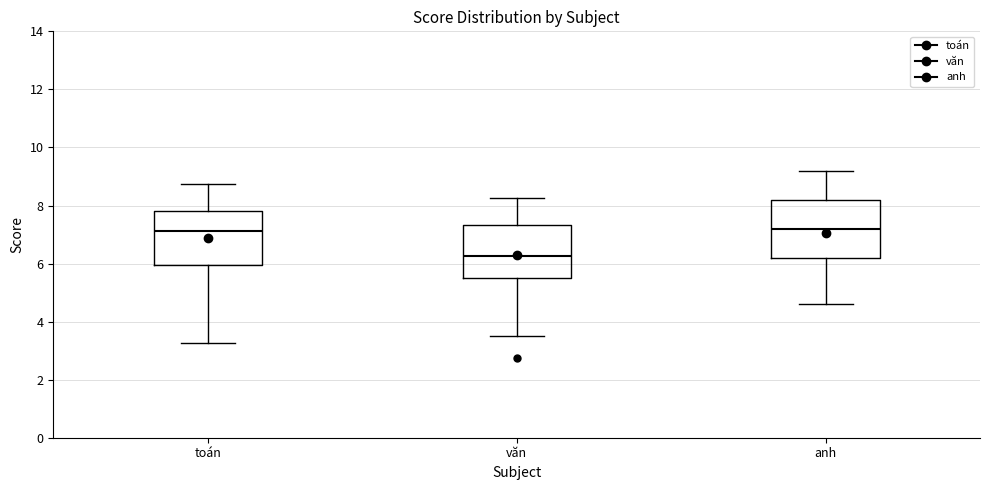

Reading left to right, read every box against the y-axis: the position of its median line, the range the box covers, and the ends of its whiskers. The values are not printed on the chart, so give them approximately, as read against the axis.

toán: median 7.2, box 6.0 to 7.8, whiskers 3.2 to 8.8
văn: median 6.2, box 5.6 to 7.4, whiskers 3.6 to 8.2
anh: median 7.2, box 6.2 to 8.2, whiskers 4.6 to 9.2